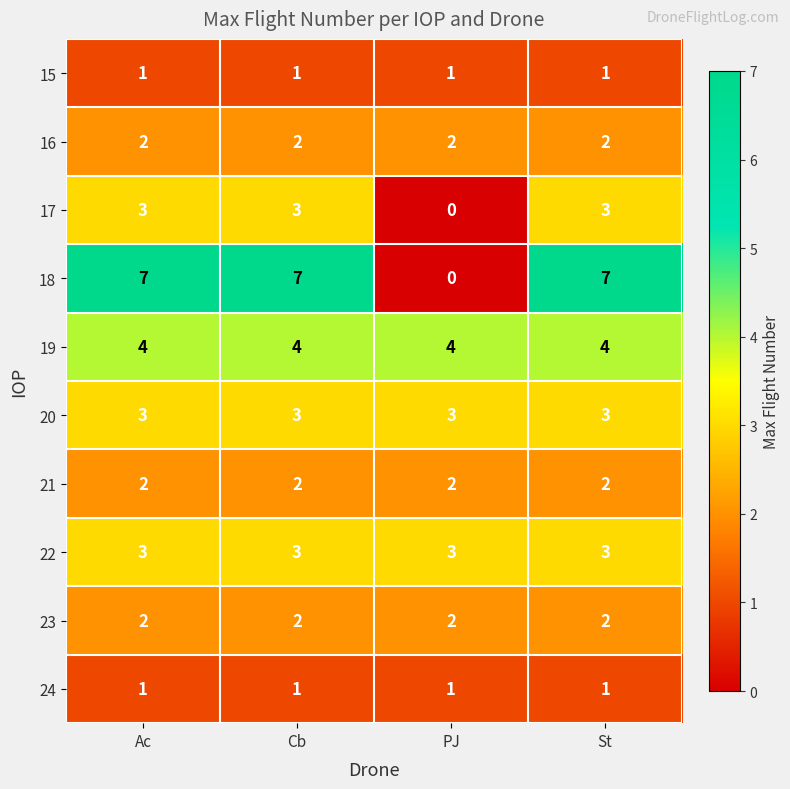

The 24 series shows 0 at Cb. True or false?

False